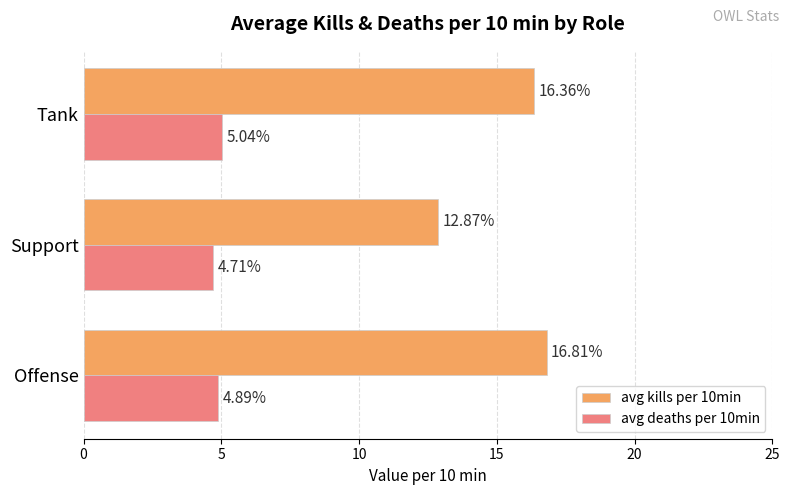

What is the sum of all avg kills per 10min values?

46.0